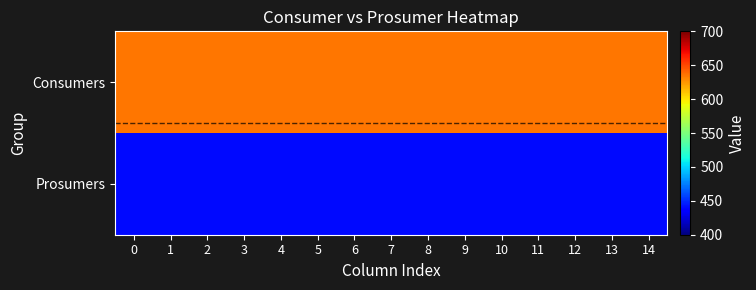

Reading left to right, transcribe all the data shown in this chart.

Consumers: 0=635	1=635	2=635	3=635	4=635	5=635	6=635	7=635	8=635	9=635	10=635	11=635	12=635	13=635	14=635
Prosumers: 0=440	1=440	2=440	3=440	4=440	5=440	6=440	7=440	8=440	9=440	10=440	11=440	12=440	13=440	14=440